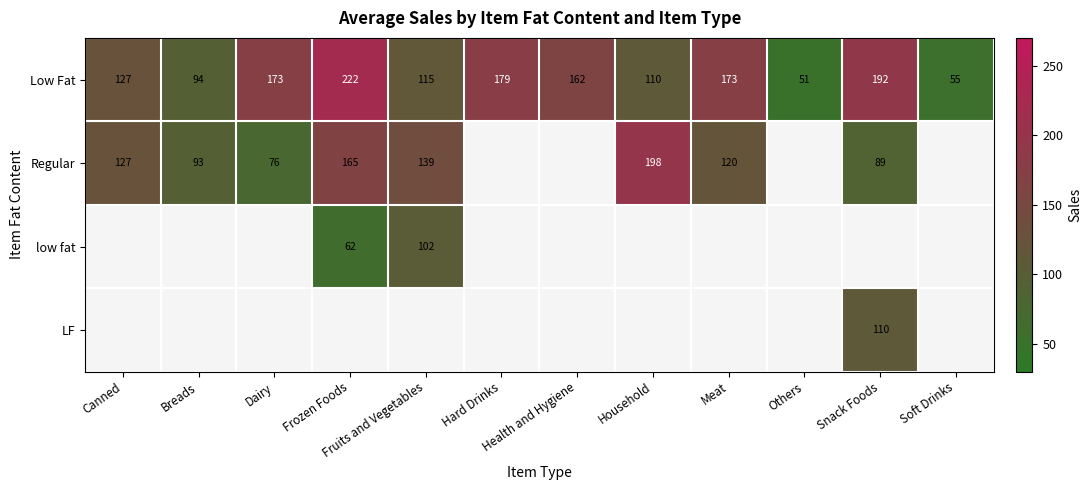

Between Household and Fruits and Vegetables, which is larger?

Fruits and Vegetables